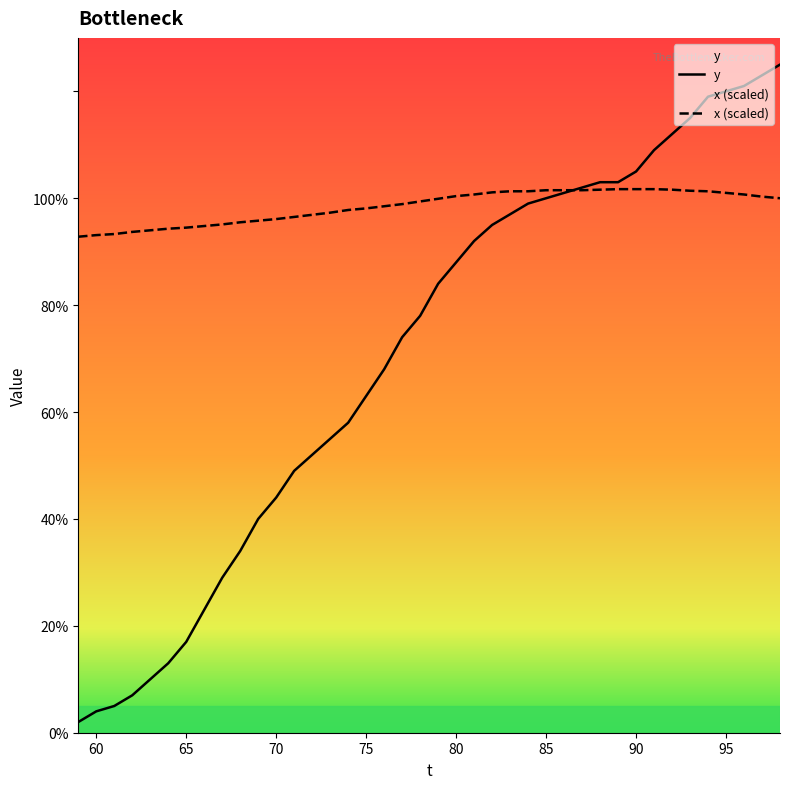

Where do y and x first cross each other?

86 and 87